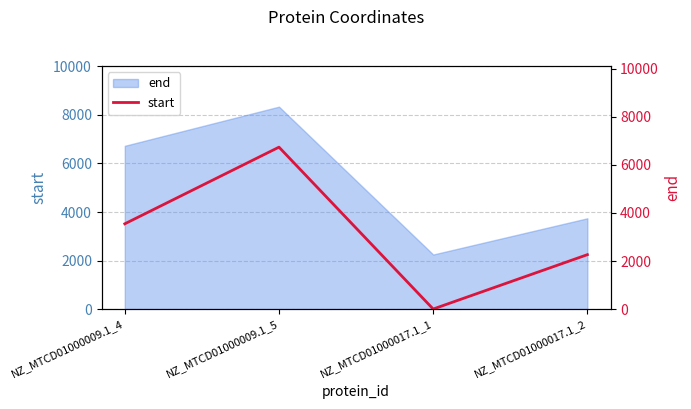

Rank the categories by value from lowest to highest.

NZ_MTCD01000017.1_1, NZ_MTCD01000017.1_2, NZ_MTCD01000009.1_4, NZ_MTCD01000009.1_5